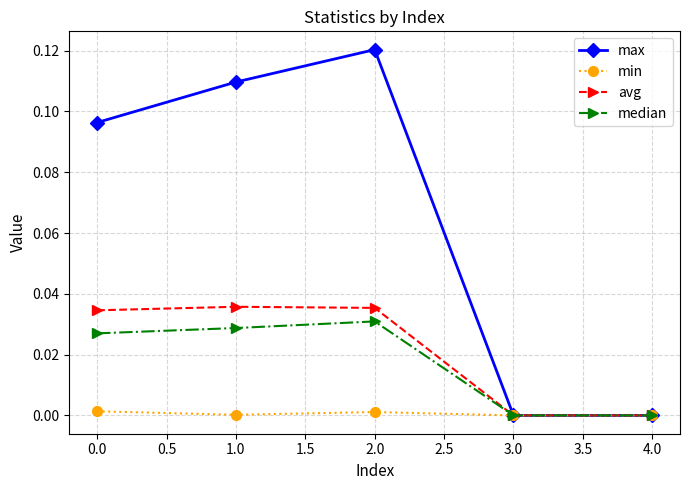

Which series has the largest range (max minus min)?

max